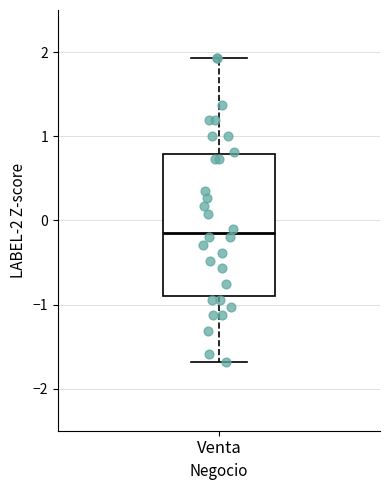

Transcribe this box plot: give where the median line is, the range the box spans, and where the two whiskers end, as read against the y-axis. The values are not printed on the chart, so give them approximately, as read against the axis.

median -0.2, box -0.9 to 0.8, whiskers -1.7 to 1.9